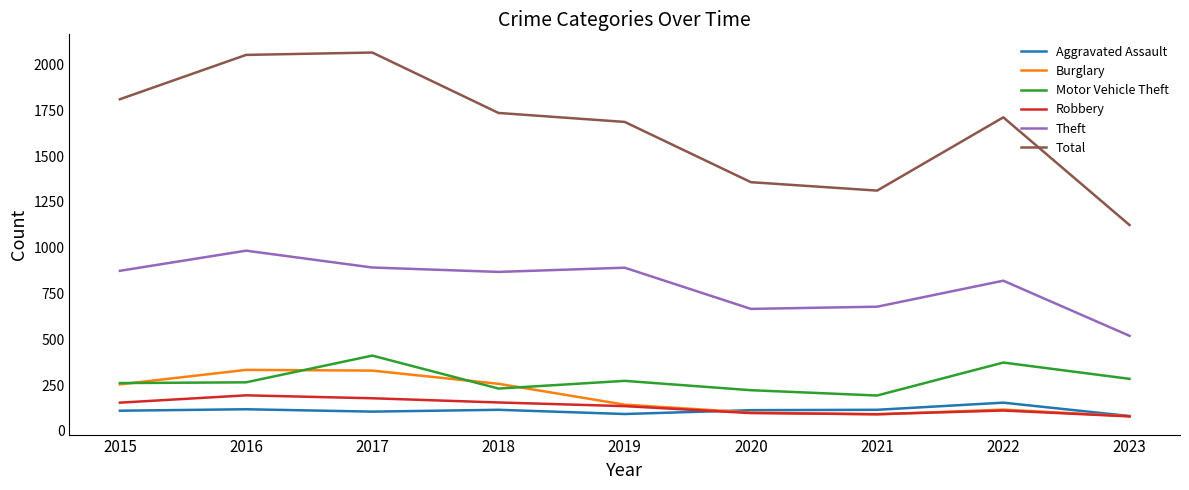

At which label is Total closest to 1595?

2019